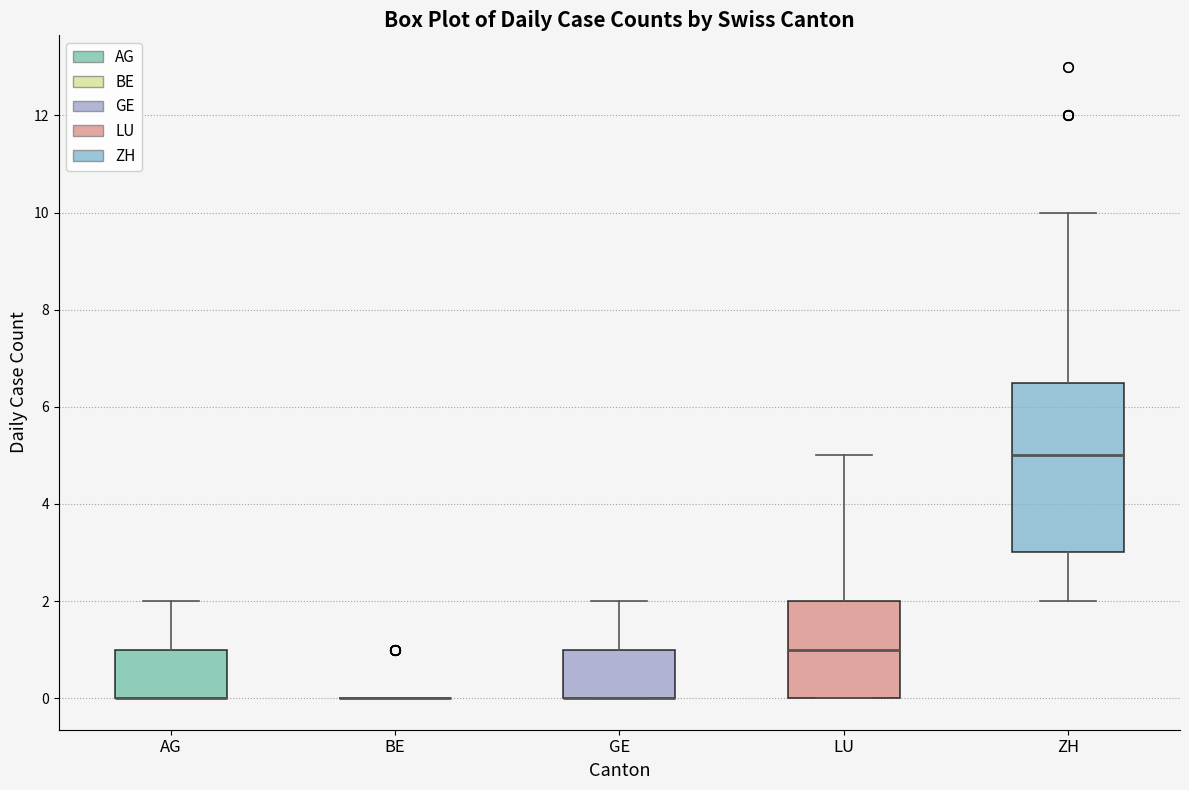

Reading left to right, read every box against the y-axis: the position of its median line, the range the box covers, and the ends of its whiskers. The values are not printed on the chart, so give them approximately, as read against the axis.

AG: median 0.0 (drawn on the box's lower edge), box 0.0 to 1.0, whiskers 0.0 to 2.0
BE: box collapsed to a line at 0.0, whiskers 0.0 to 0.0
GE: median 0.0 (drawn on the box's lower edge), box 0.0 to 1.0, whiskers 0.0 to 2.0
LU: median 1.0, box 0.0 to 2.0, whiskers 0.0 to 5.0
ZH: median 5.0, box 3.0 to 6.6, whiskers 2.0 to 10.0